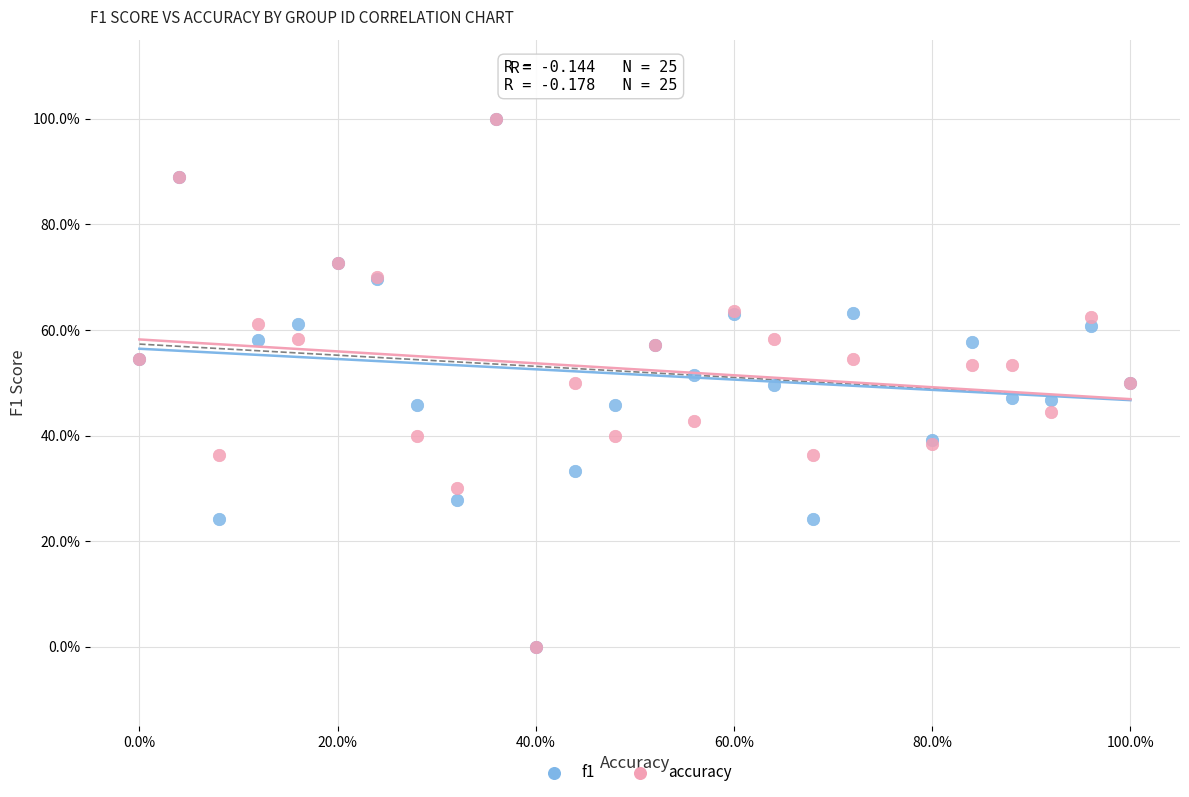

What are all the series names shown in the legend?

f1, accuracy